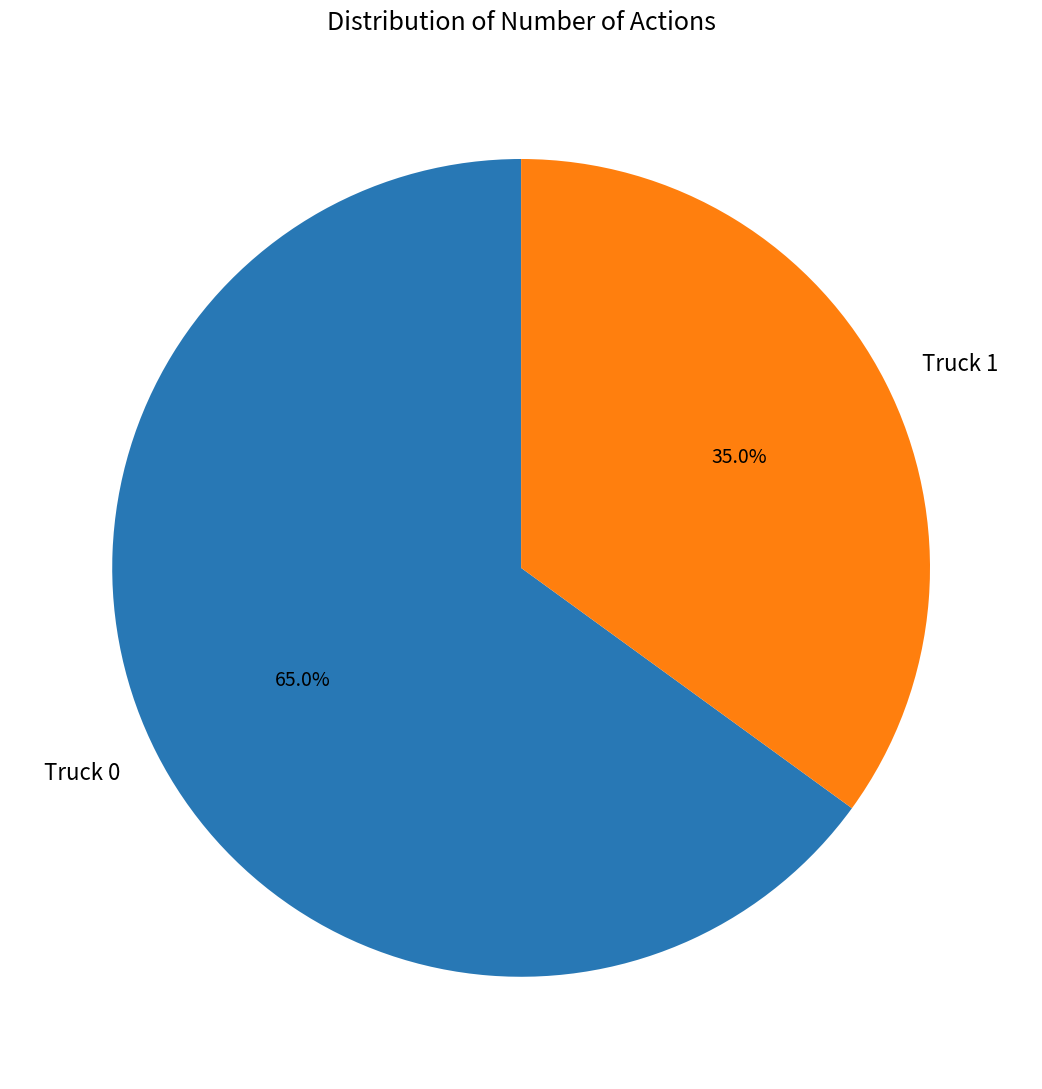

To the nearest percent, what percentage of the pie is Truck 1?

35%